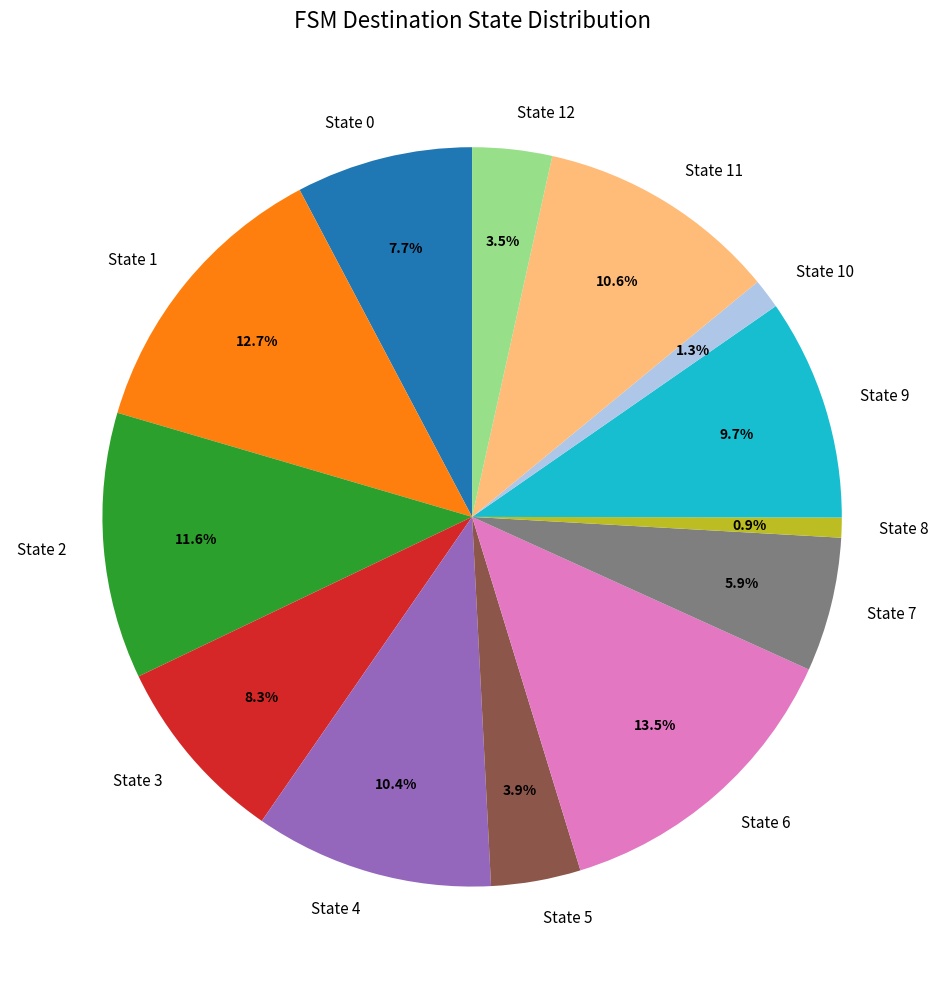

How many slices are in this pie chart?

13